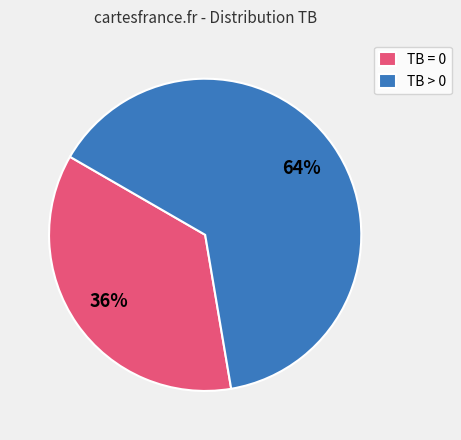

What is the largest slice in the pie chart?

TB > 0